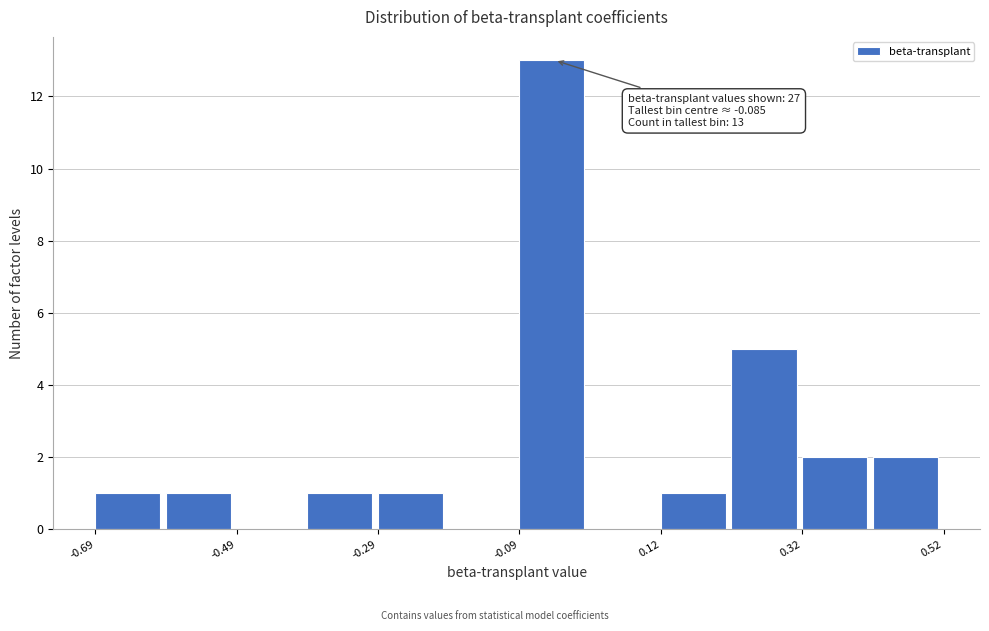

Read against the x-axis, roughly where is the centre of the tallest bar?

-0.05